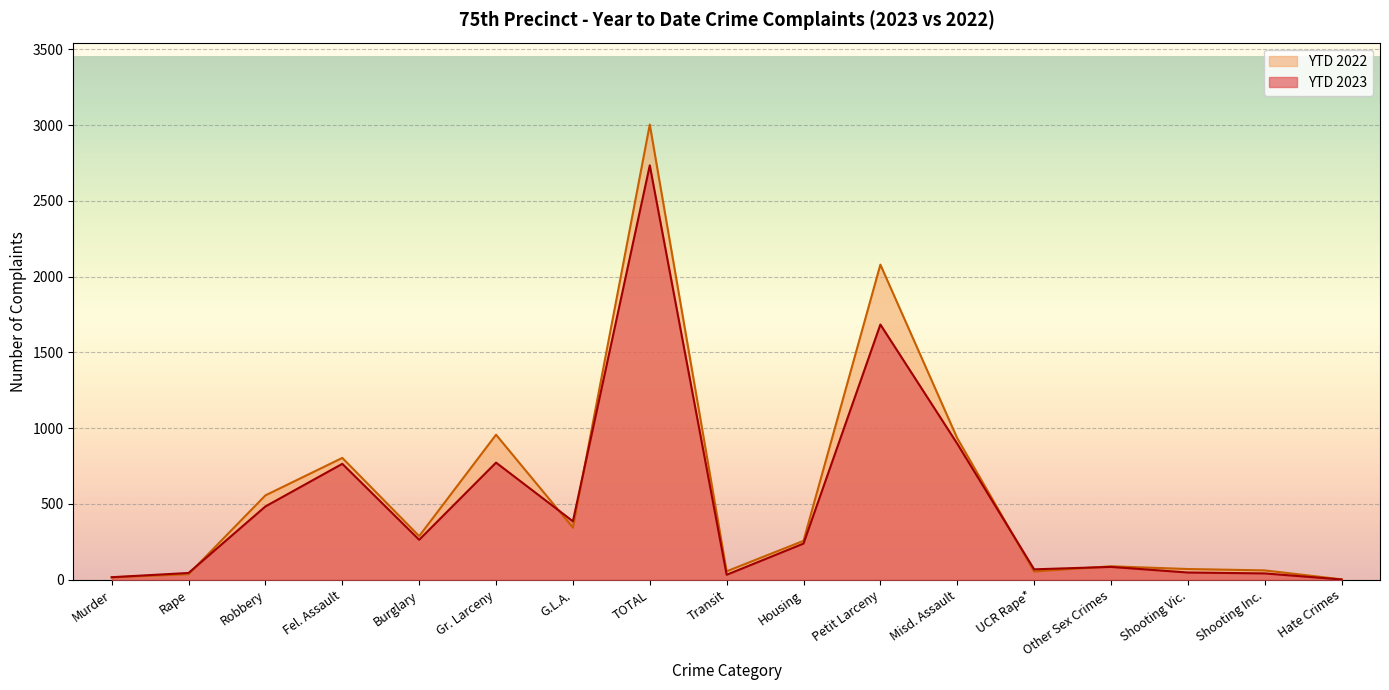

True or false: YTD 2022 has a value of 3003 at TOTAL.

True